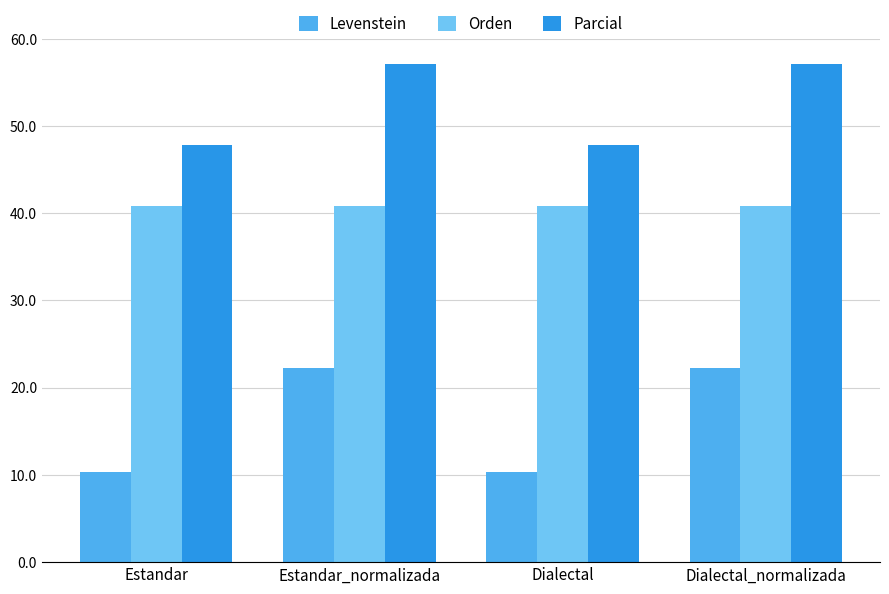

At how many categories does at least one series exceed 36?

4